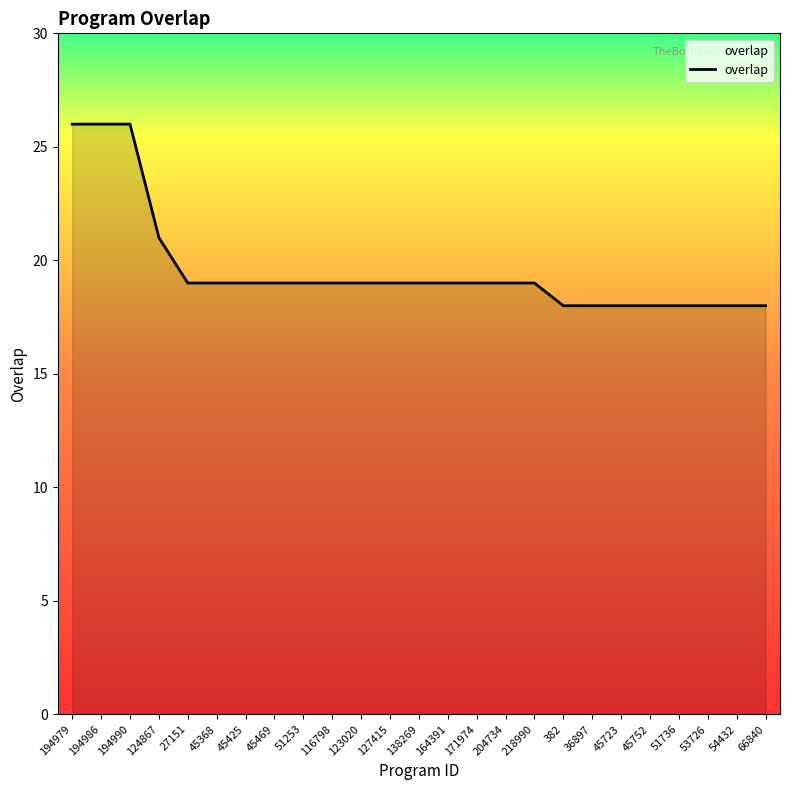

What position from the left is 45425?

7